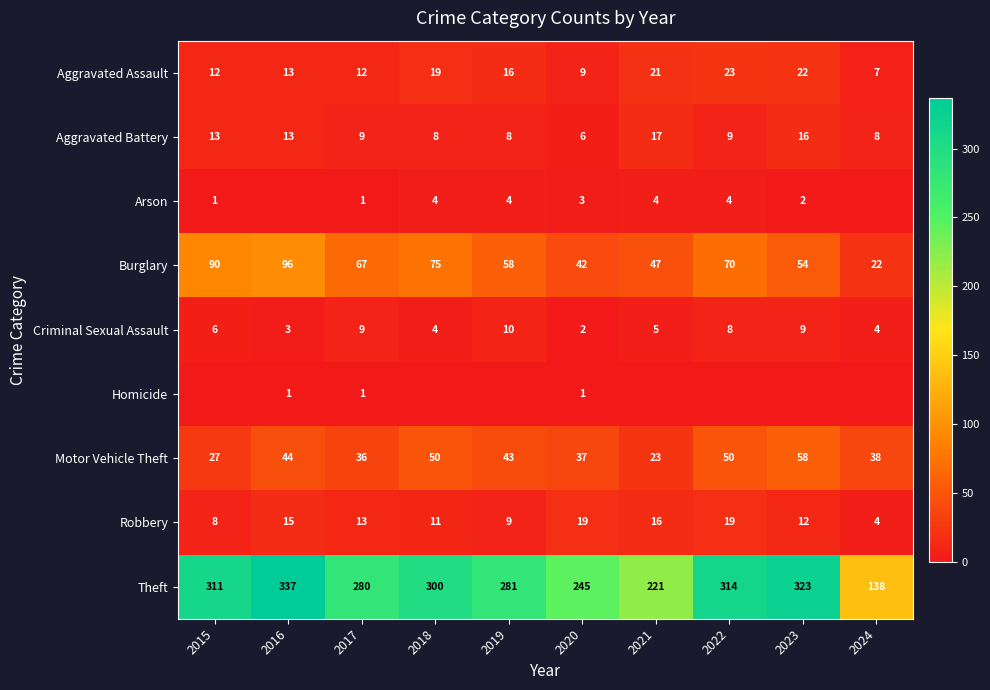

Where does the Motor Vehicle Theft series first go above 43?

2016